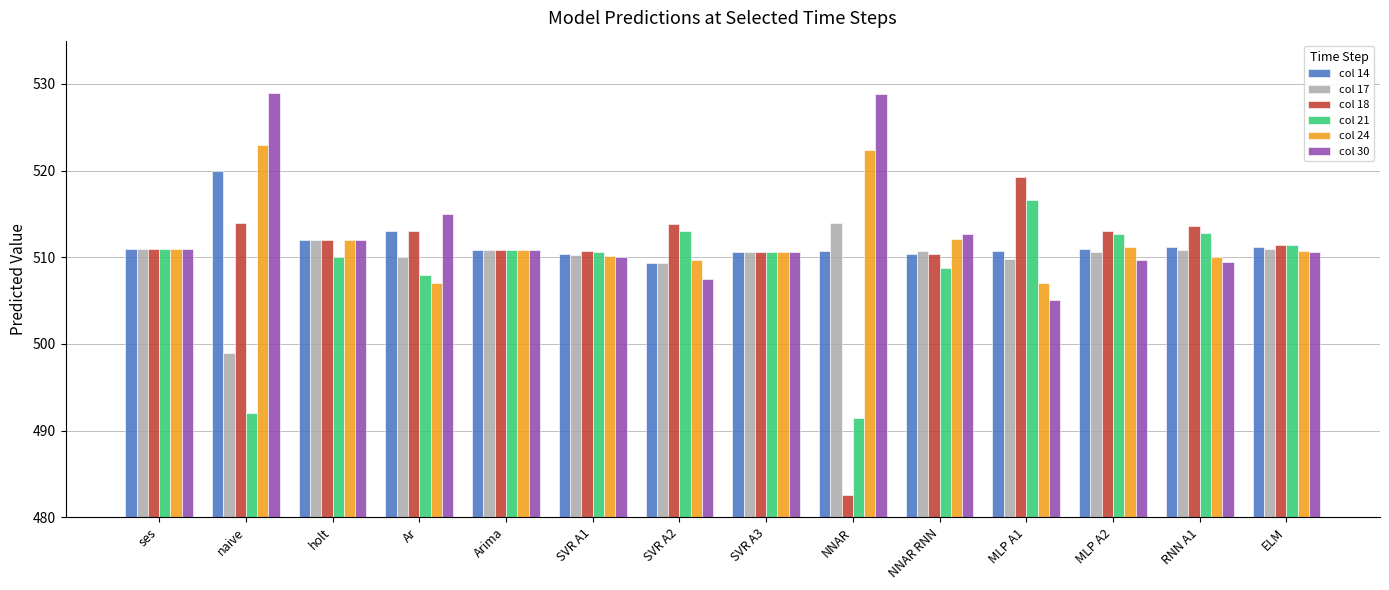

At which category is the sum across all series the highest?

naive